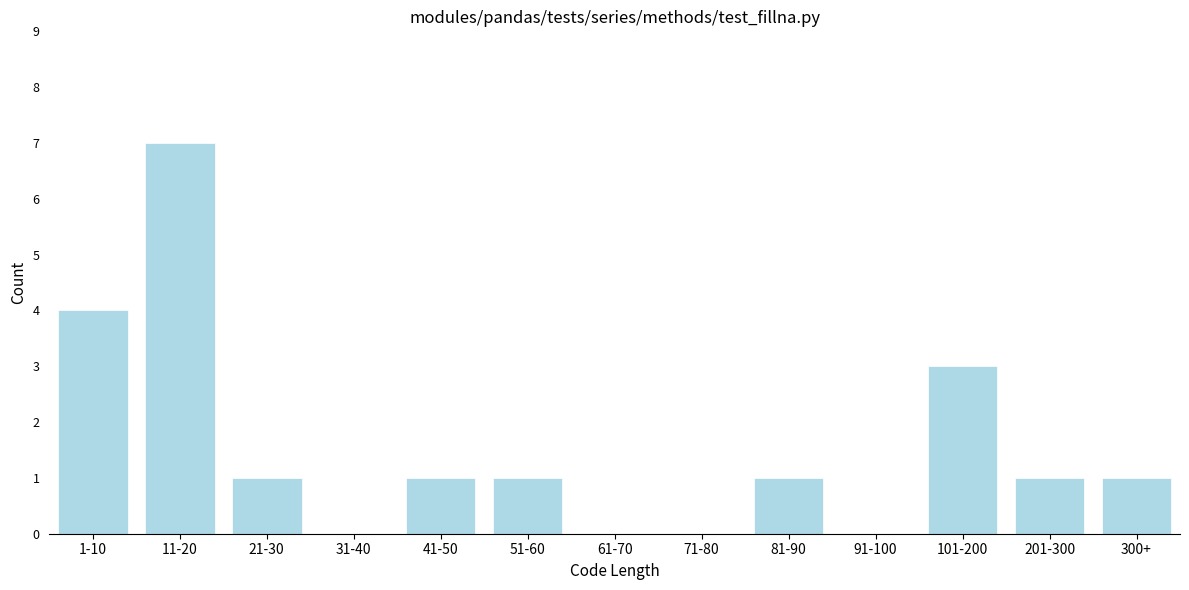

Reading right to left, extract all data points from this chart.

300+=1	201-300=1	101-200=3	91-100=0	81-90=1	71-80=0	61-70=0	51-60=1	41-50=1	31-40=0	21-30=1	11-20=7	1-10=4